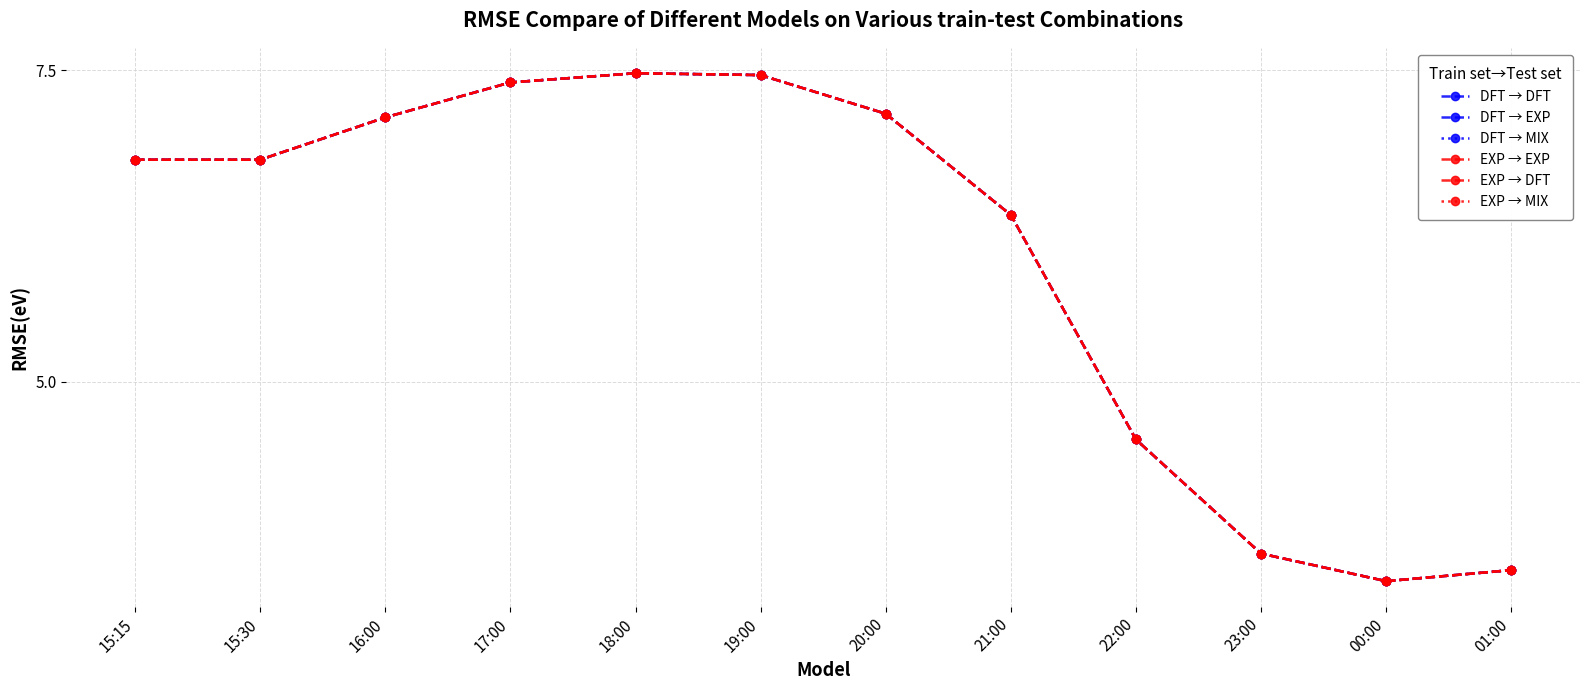

What value does the DFT → DFT series have at 20:00?

7.2